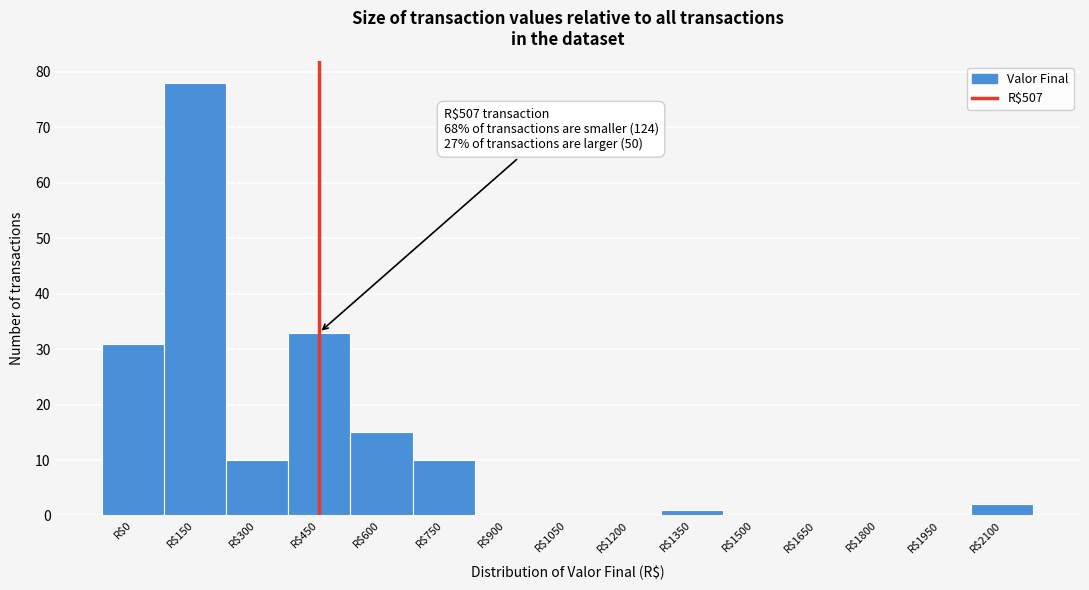

Where is the data nearest to the value 39?

R$450